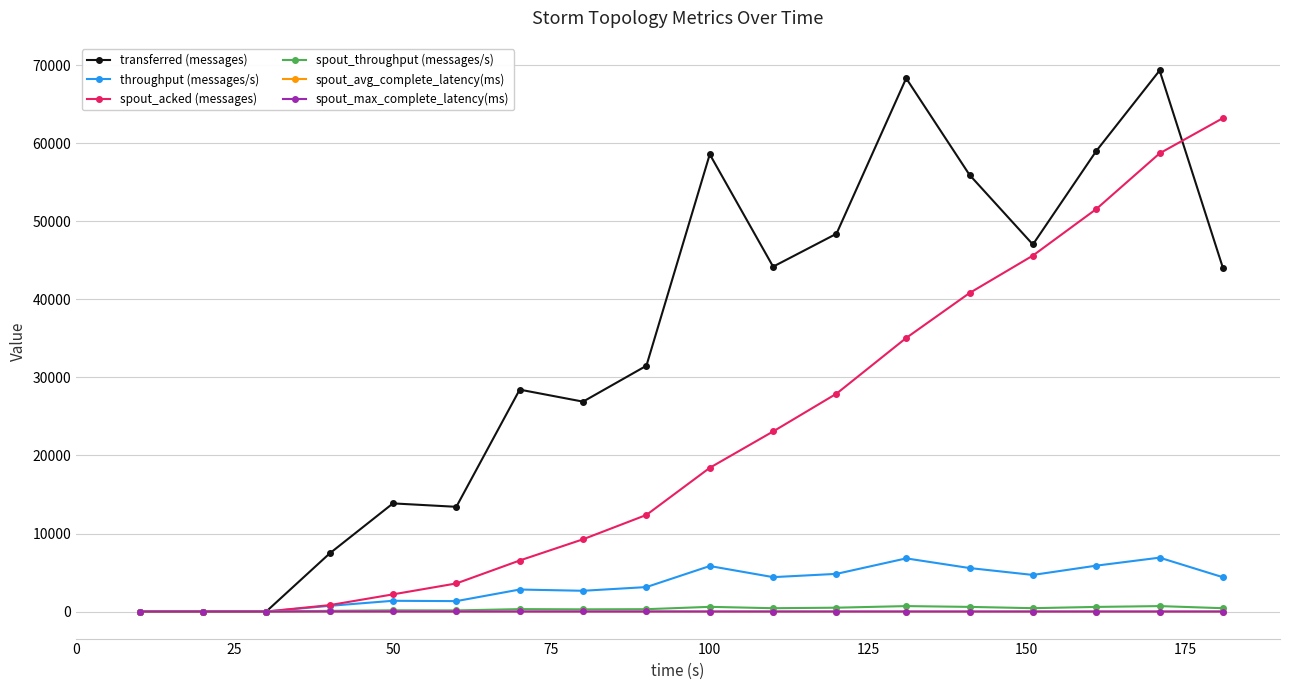

True or false: spout_avg_complete_latency(ms) and spout_max_complete_latency(ms) cross at least once.

False